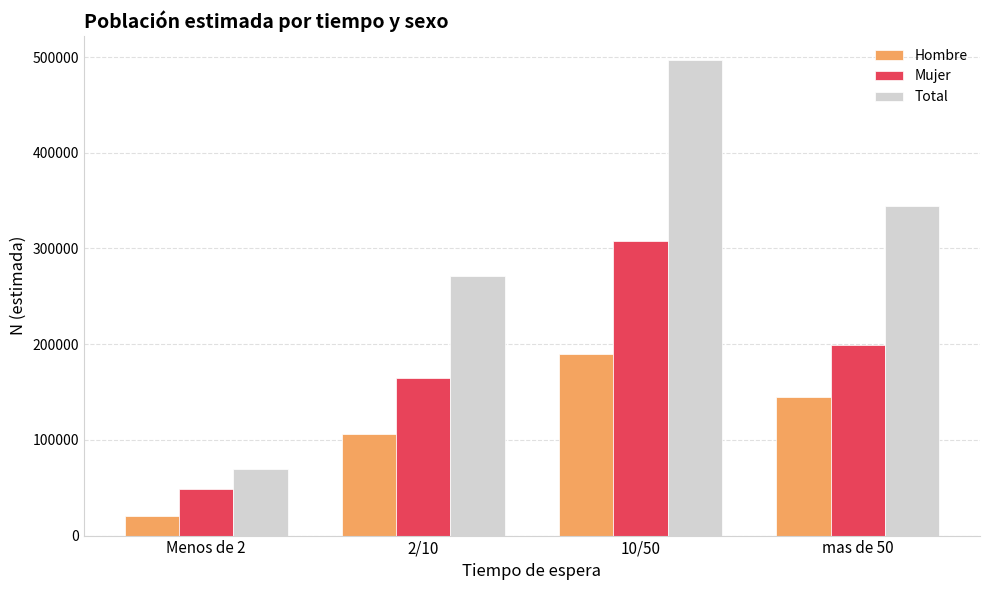

Which series has the largest range (max minus min)?

Total